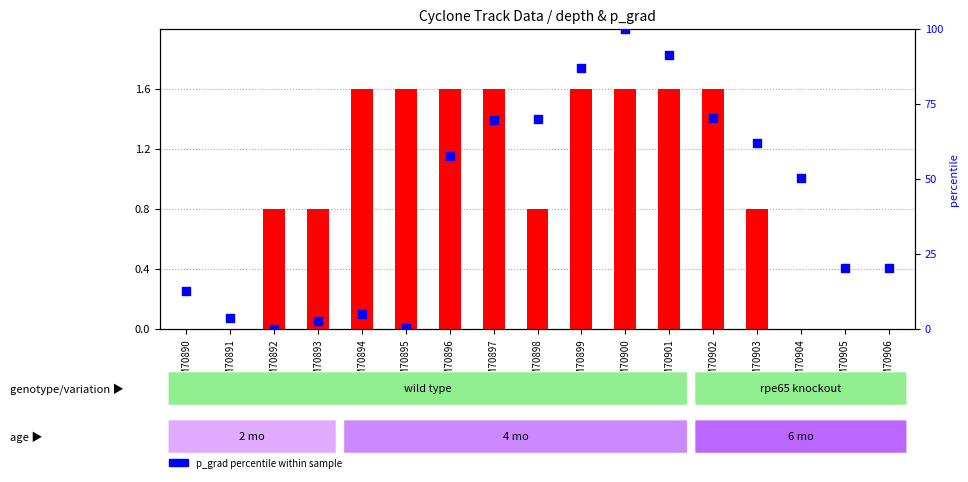

At which category is the sum across all series the highest?

GSM70900